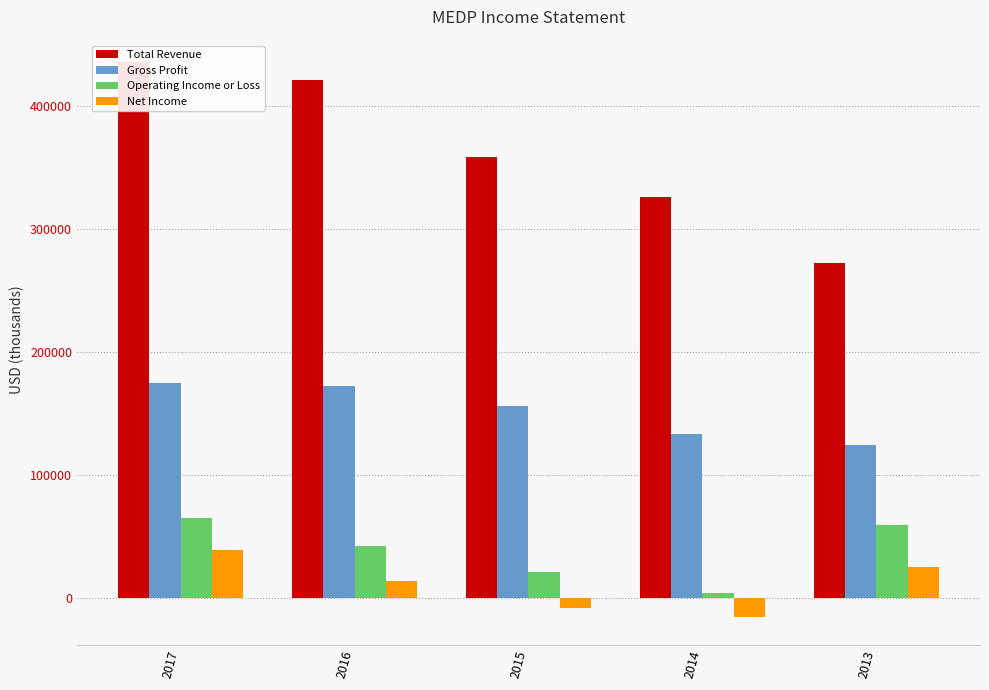

How many series are shown in this chart?

4